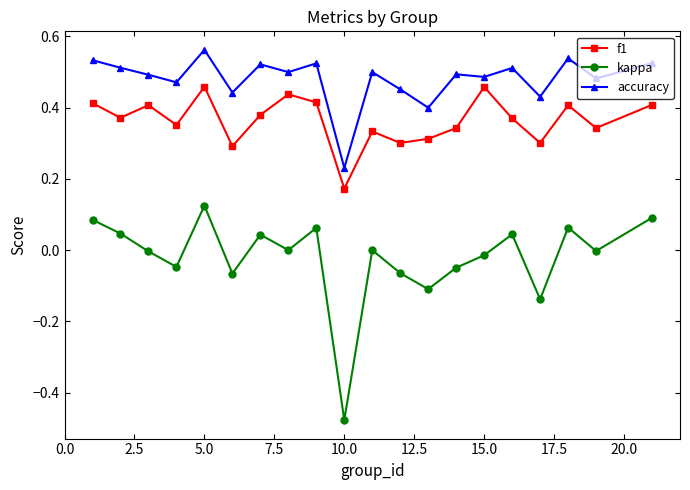

Which series has the widest spread of values?

kappa